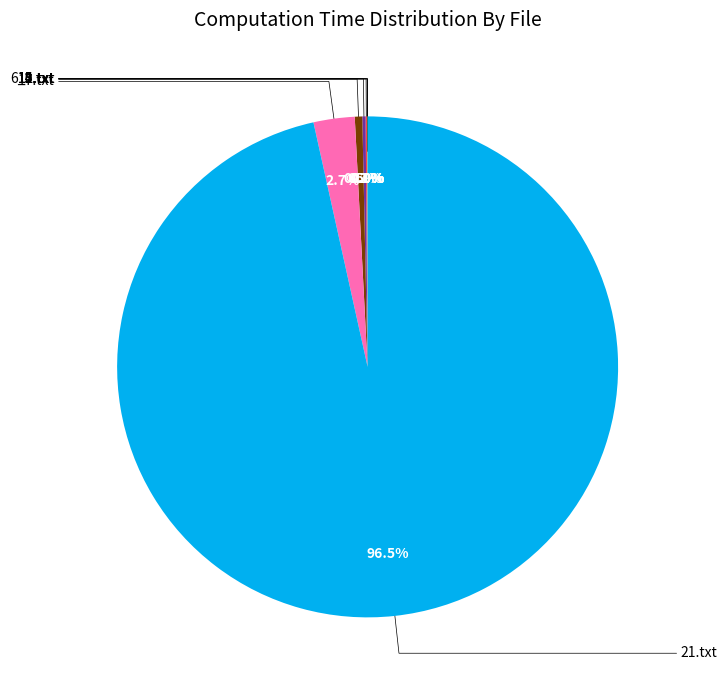

Rank the categories by value from highest to lowest.

21.txt, 17.txt, 15.txt, 14.txt, 13.txt, 12.txt, 10.txt, 6_1.txt